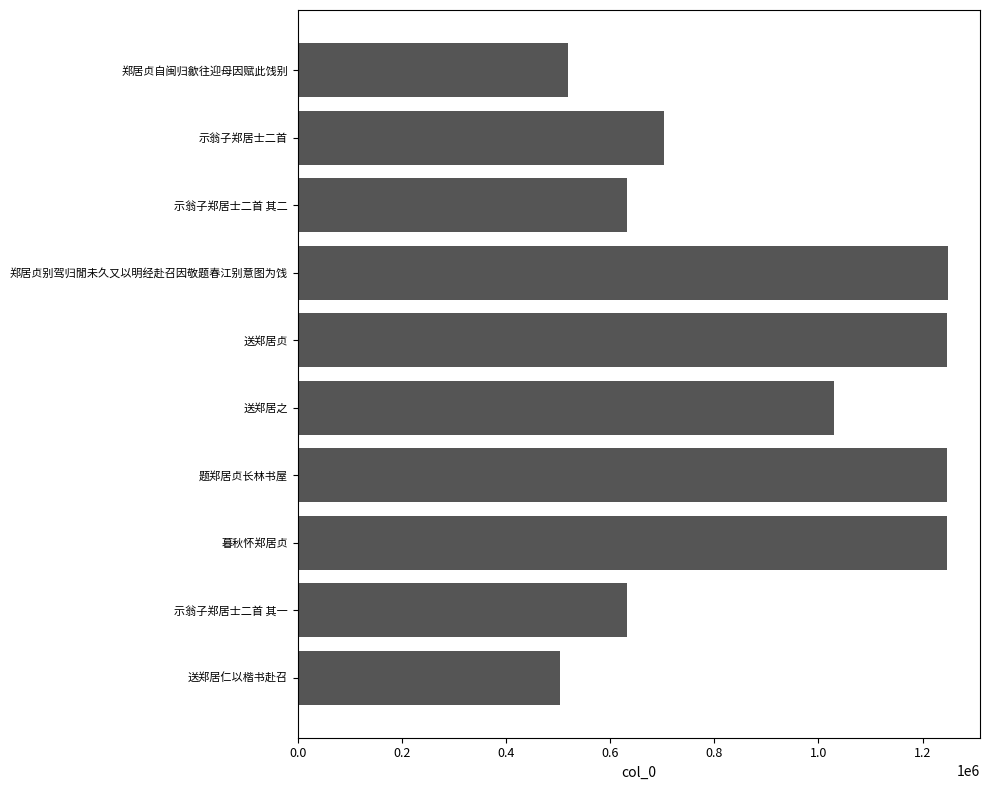

How many data points does each series have?

10